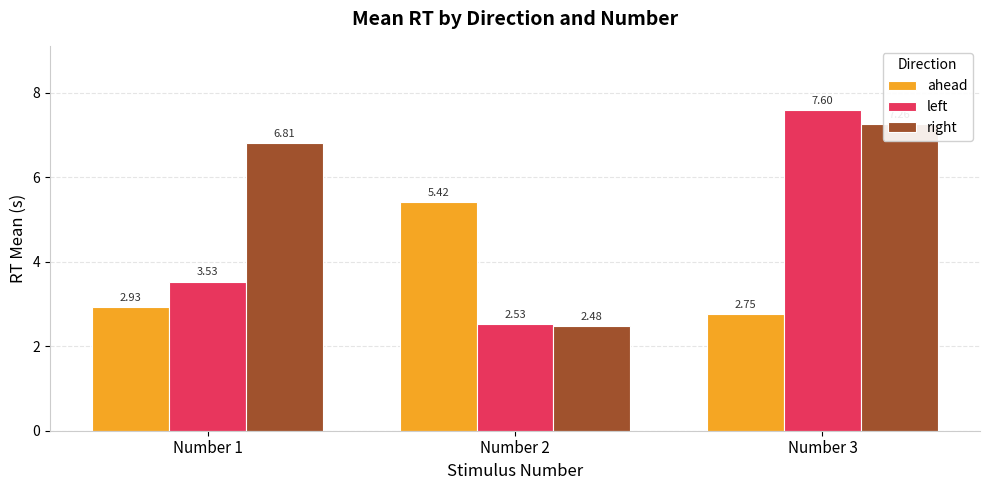

Which series has the widest spread of values?

left